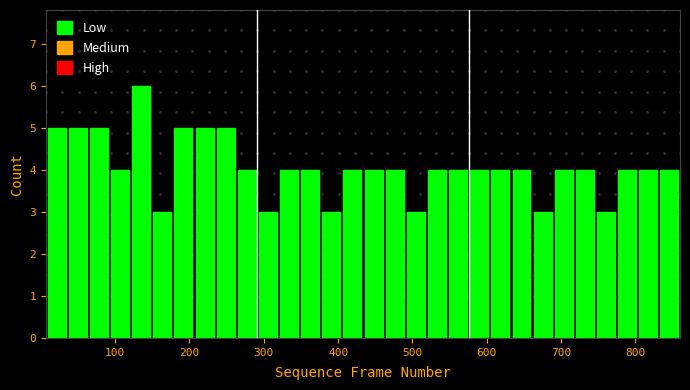

Around what value on the x-axis is the tallest bar? Give the approximate position of its centre, as read against the axis.

130